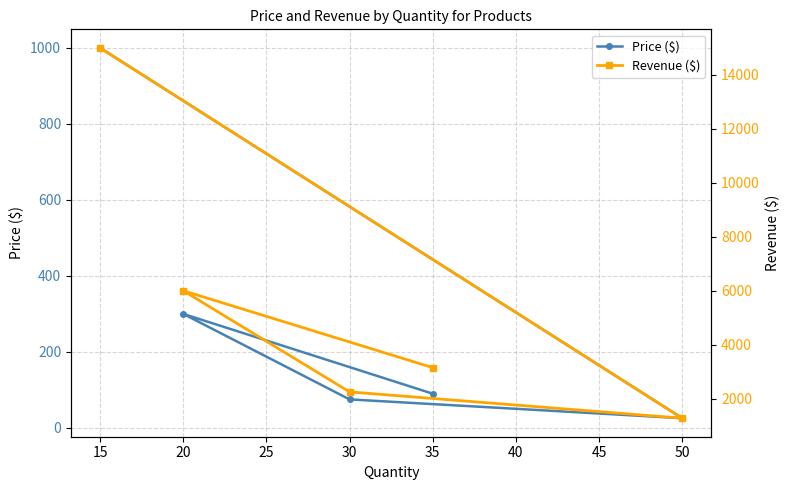

Is it true that Price ($) equals 18.8 at 30?

False